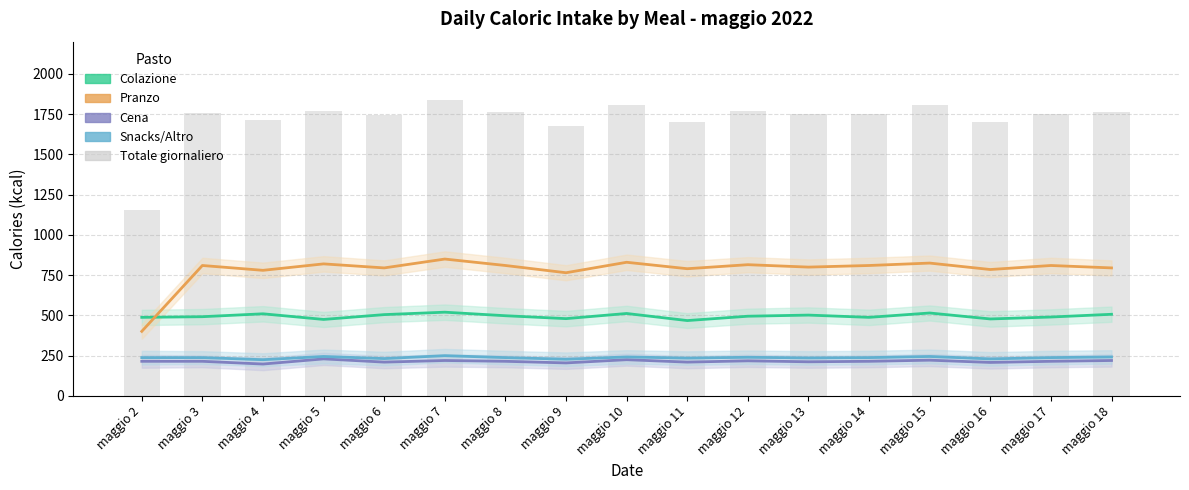

Reading left to right, what are all the values shown in this chart?

1157	1755	1713	1770	1742	1840	1761	1678	1809	1703	1768	1750	1751	1807	1701	1753	1764